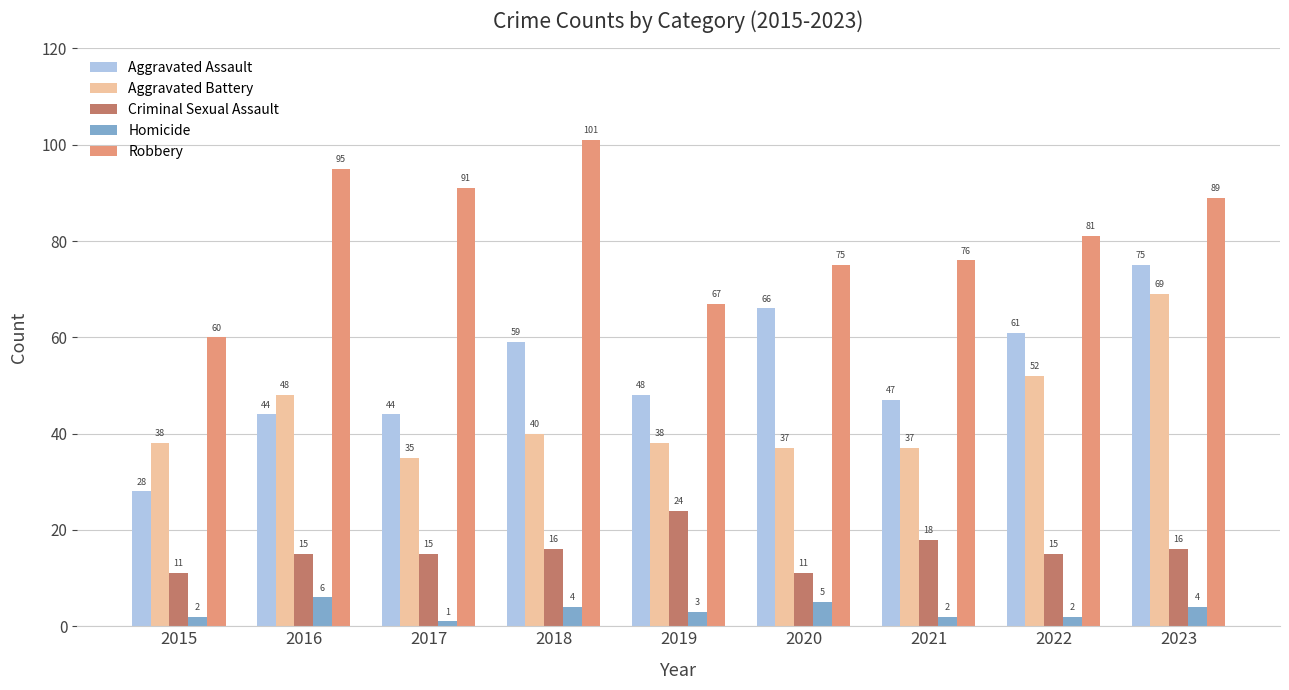

List the series in order of their peak value, highest first.

Robbery, Aggravated Assault, Aggravated Battery, Criminal Sexual Assault, Homicide